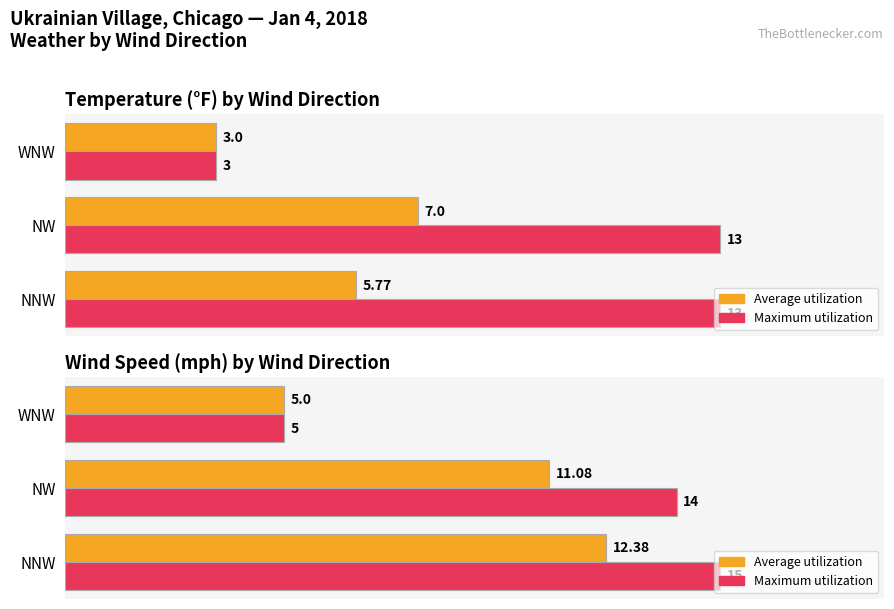

List the series in order of their peak value, highest first.

Maximum utilization, Average utilization